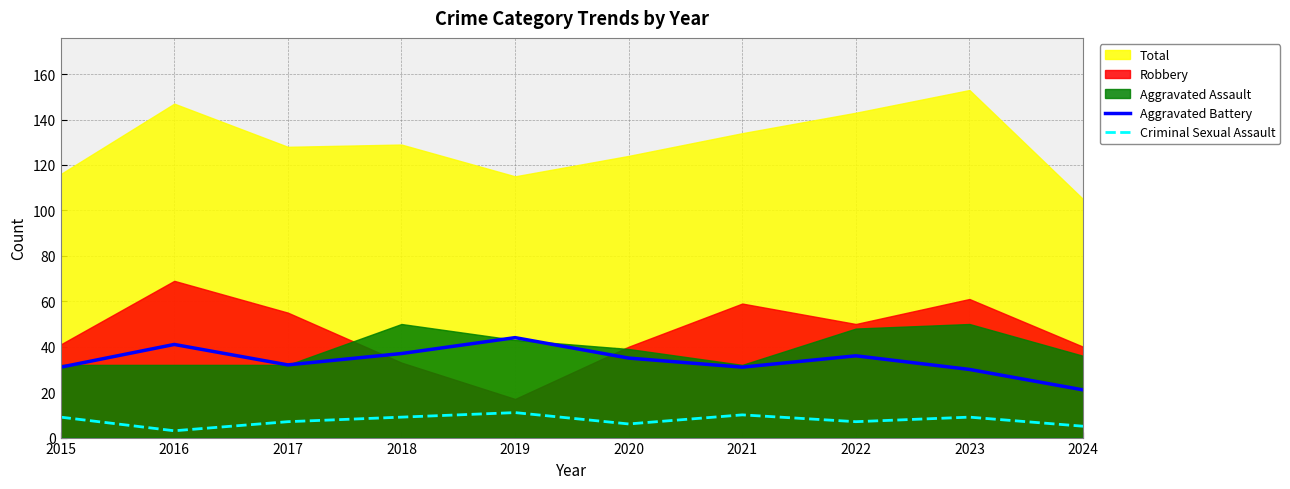

What is the maximum value for Aggravated Battery?

44